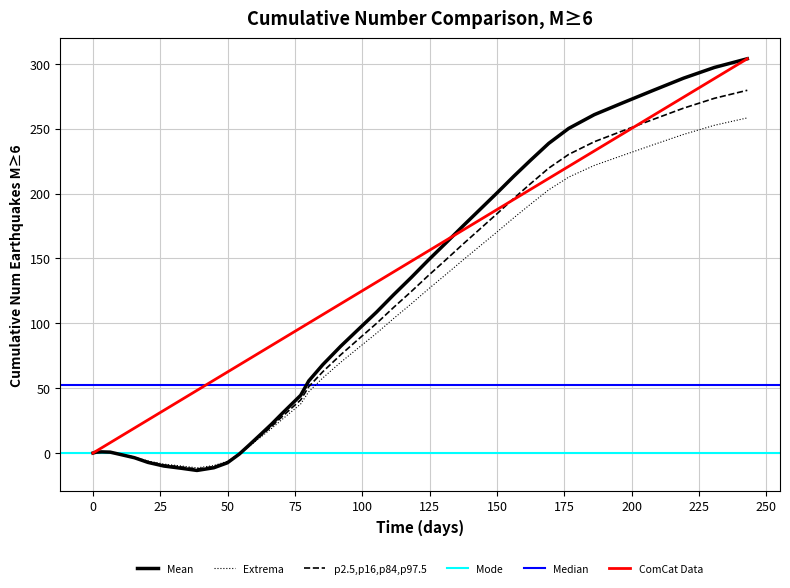

What is the minimum value for Mean?

-13.4